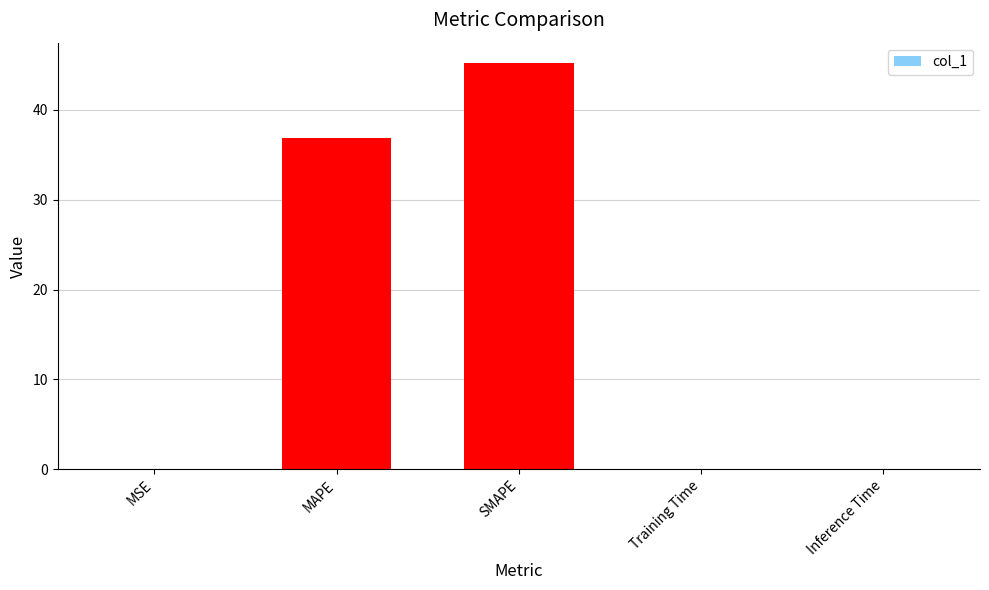

What is the average value?

16.4